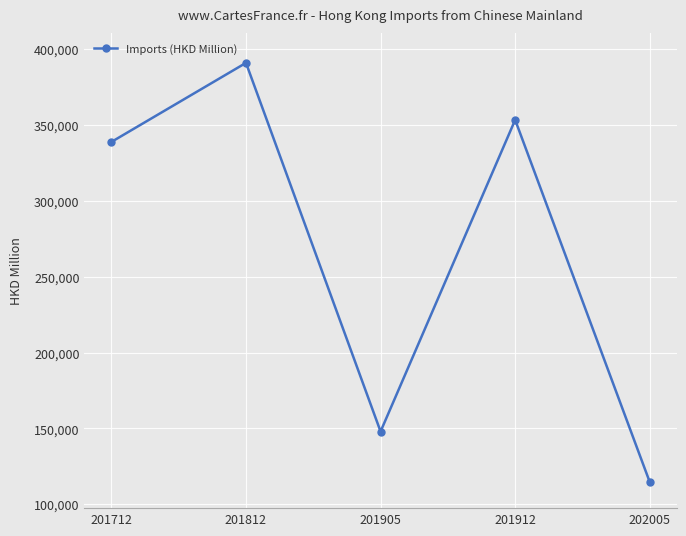

True or false: the data shows 391160.8 at 201812.

True